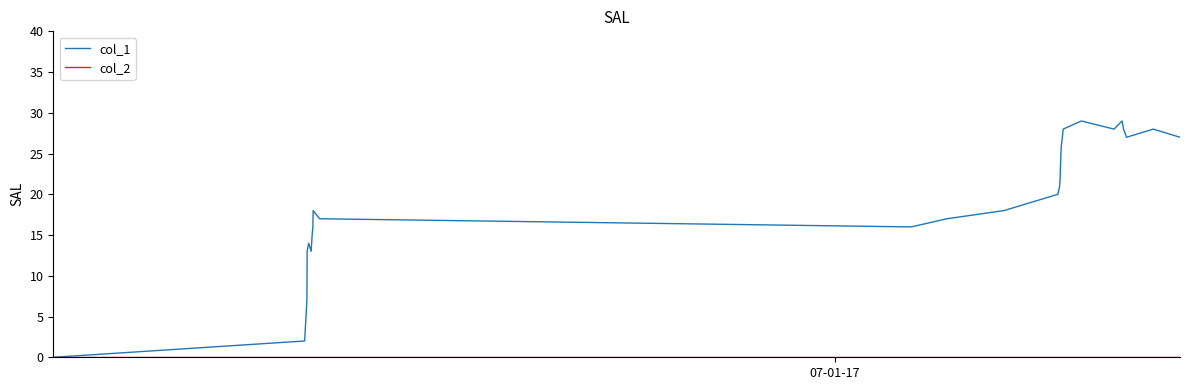

Which series has the widest spread of values?

col_1